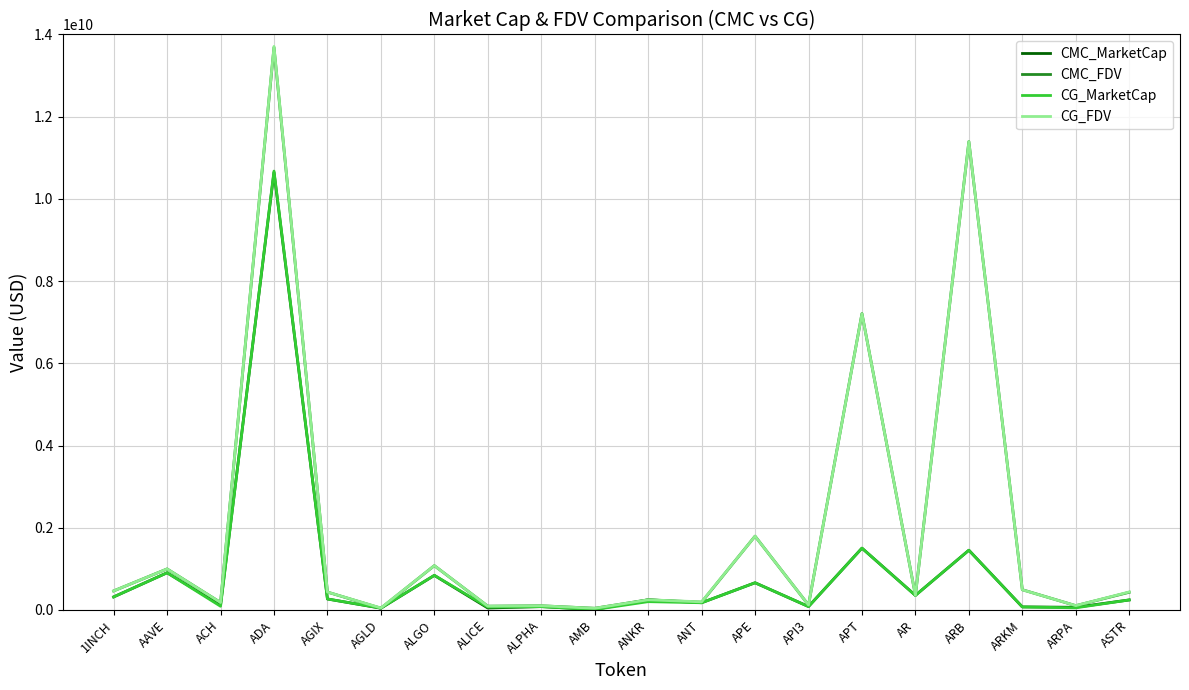

True or false: CG_FDV has a value of 490734546.0 at ARKM.

True